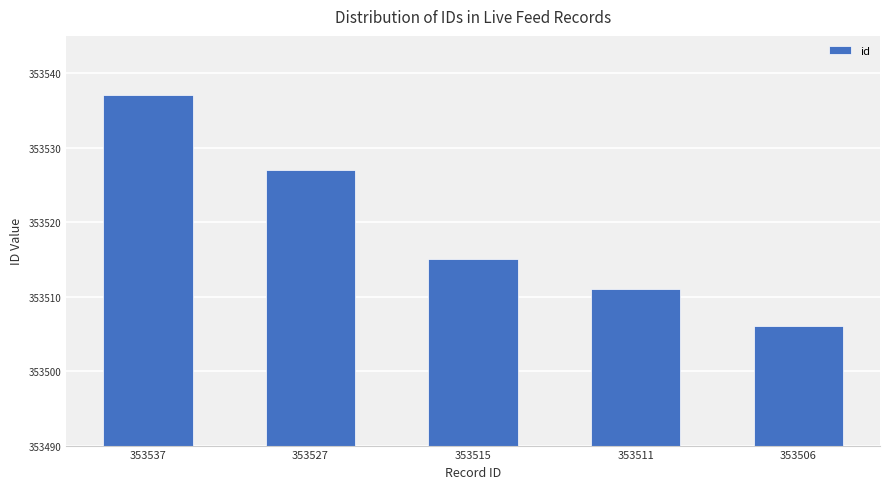

Rank the categories by value from highest to lowest.

353537, 353527, 353515, 353511, 353506